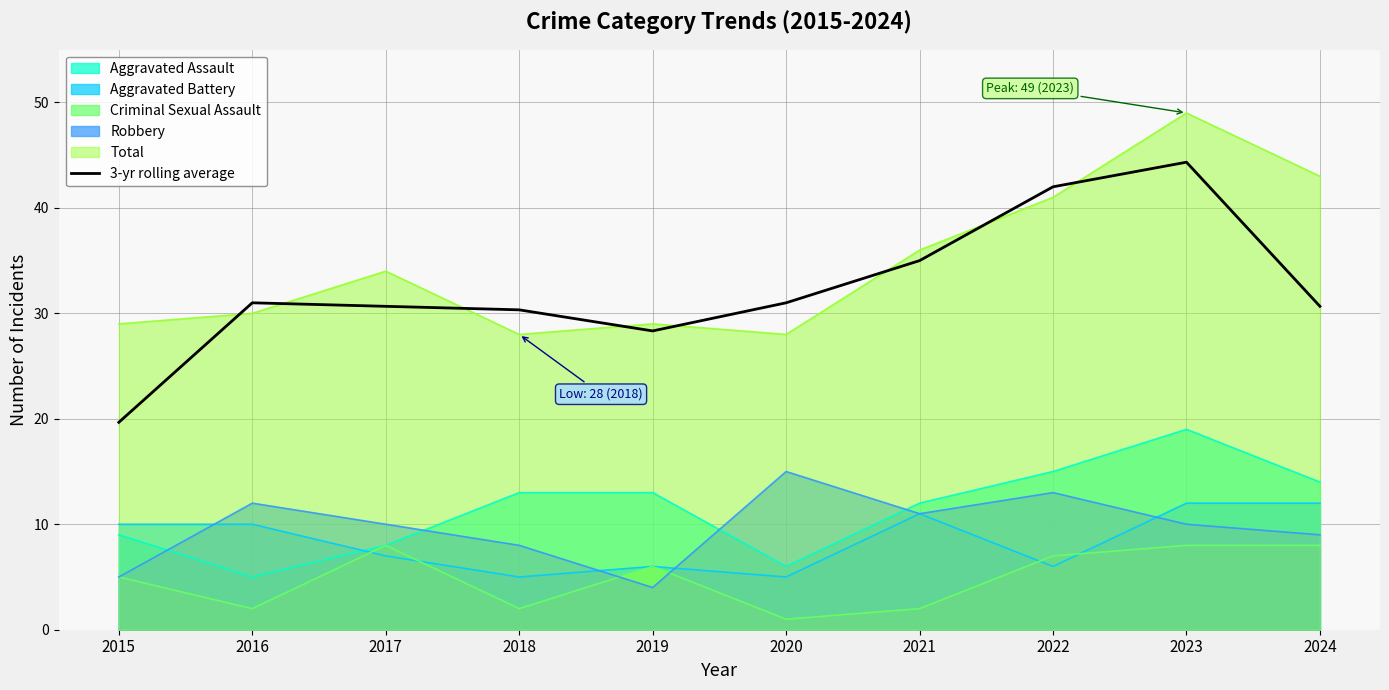

Is it true that the value at 2023 is 14.7?

False